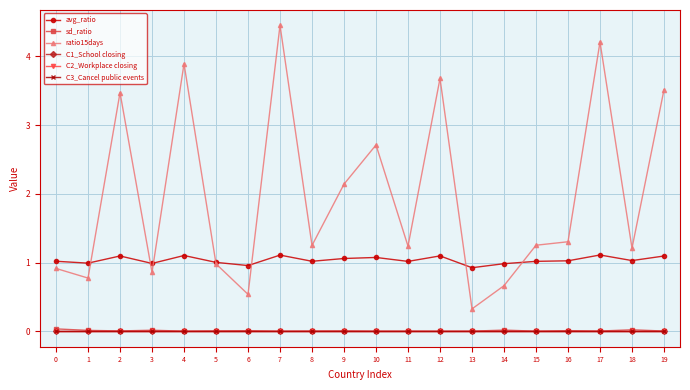

Does the chart have visible grid lines?

Yes